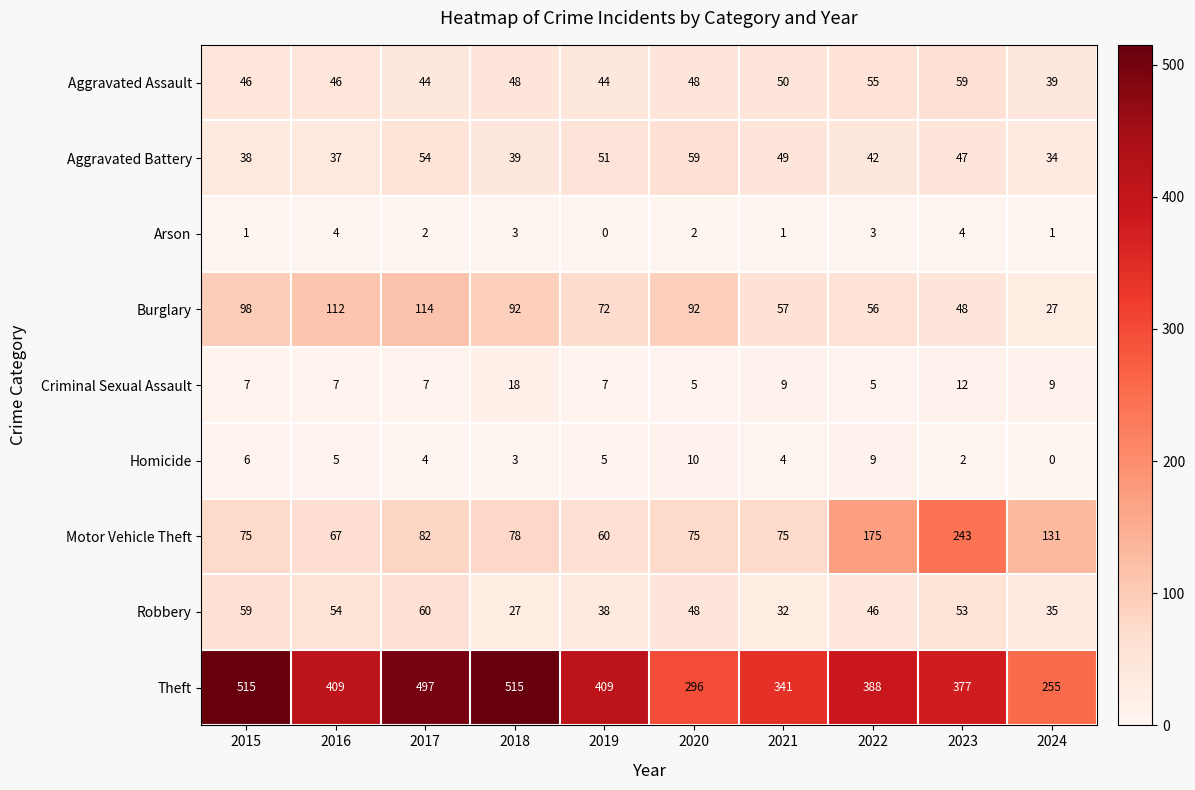

At which label does Aggravated Battery first exceed 47?

2017